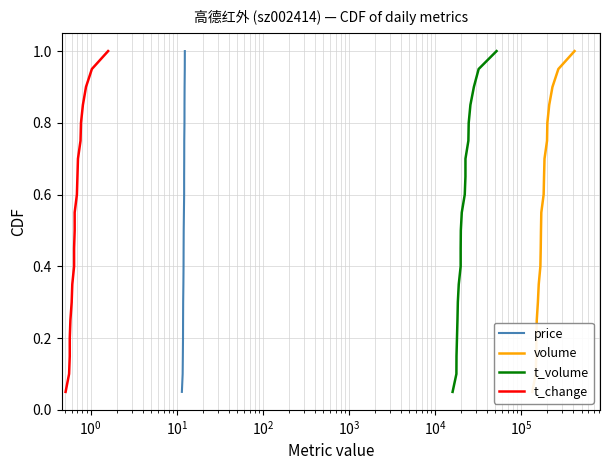

True or false: volume and t_change intersect in this chart.

False